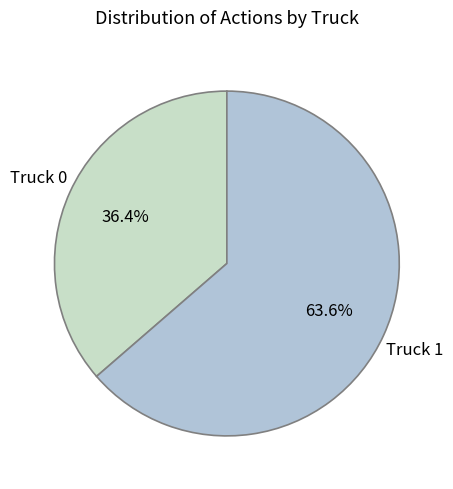

To the nearest percent, what is the difference between the largest and smallest slice percentages?

27%